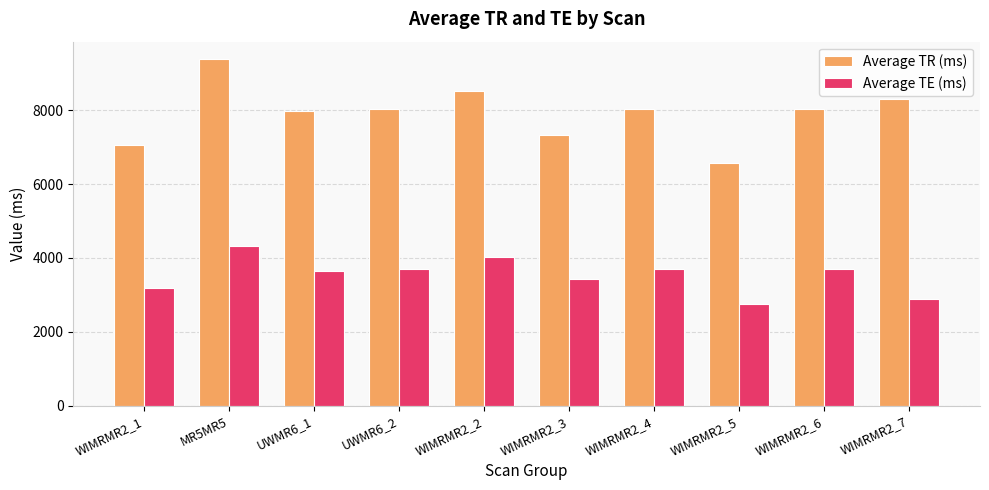

At which label does Average TR (ms) first exceed 8030?

MR5MR5